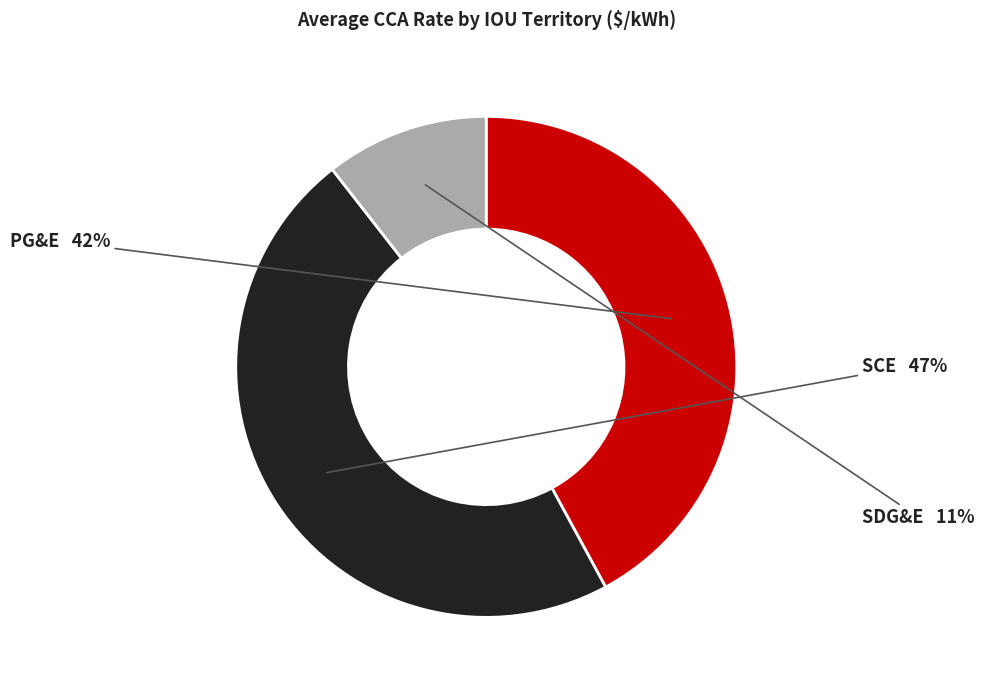

Rank the categories by value from lowest to highest.

SDG&E, PG&E, SCE